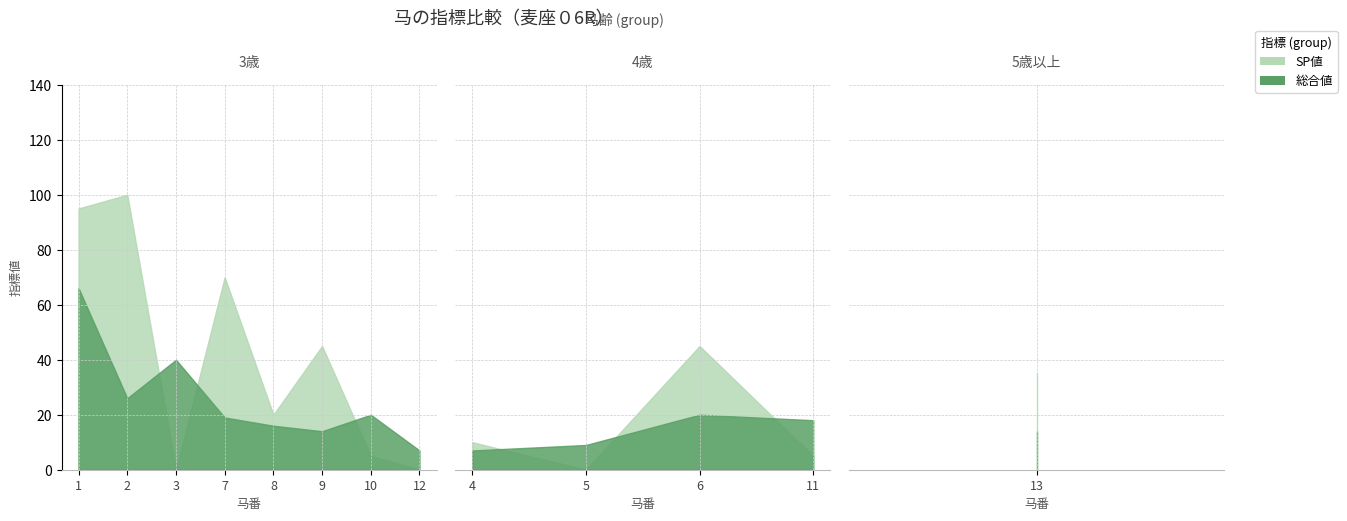

Reading right to left, transcribe all the data shown in this chart.

SP値: 13=35	12=0	11=5	10=5	9=45	8=20	7=70	6=45	5=0	4=10	3=0	2=100	1=95
総合値: 13=14	12=7	11=18	10=20	9=14	8=16	7=19	6=20	5=9	4=7	3=40	2=26	1=66